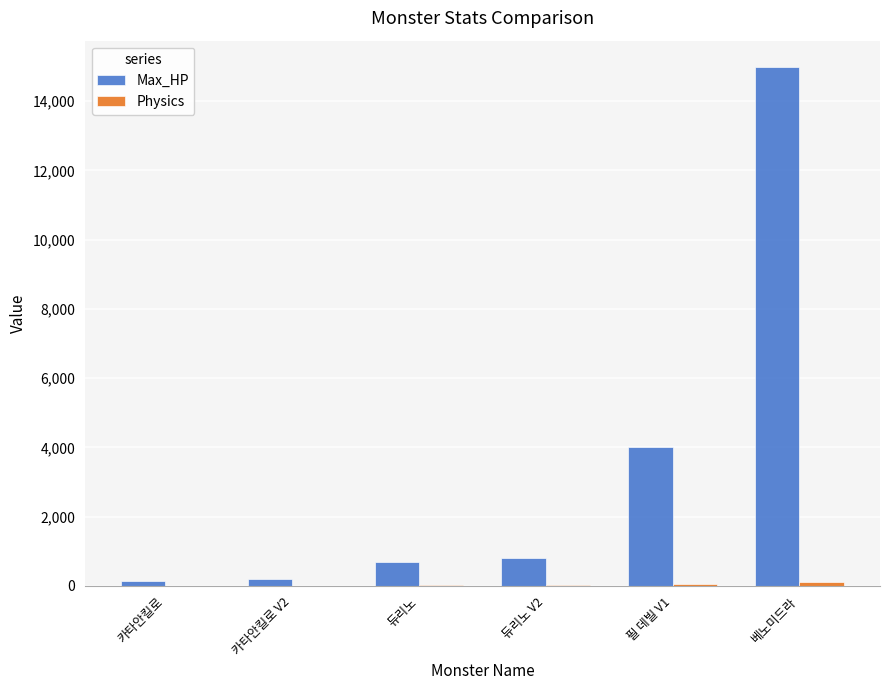

The value of Max_HP at 듀리노 is 700. True or false?

True